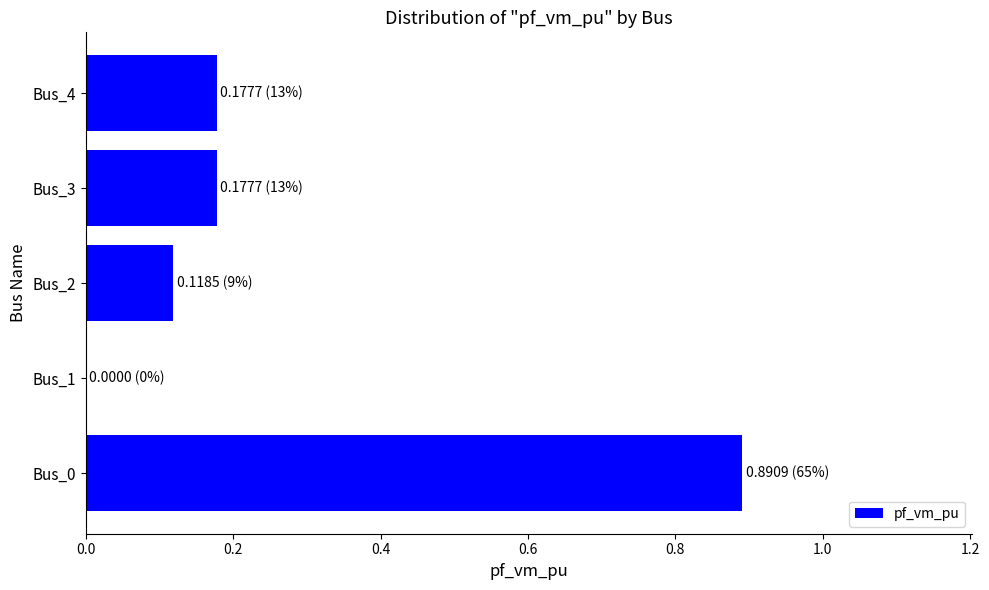

Which label corresponds to the largest value in the chart?

Bus_0